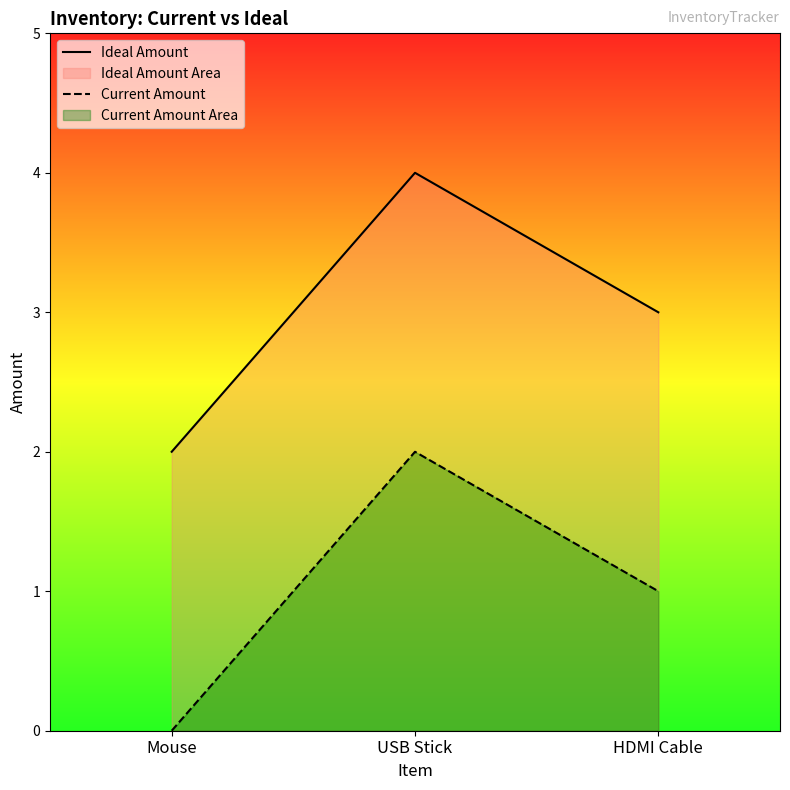

Which series has the largest range (max minus min)?

Ideal Amount